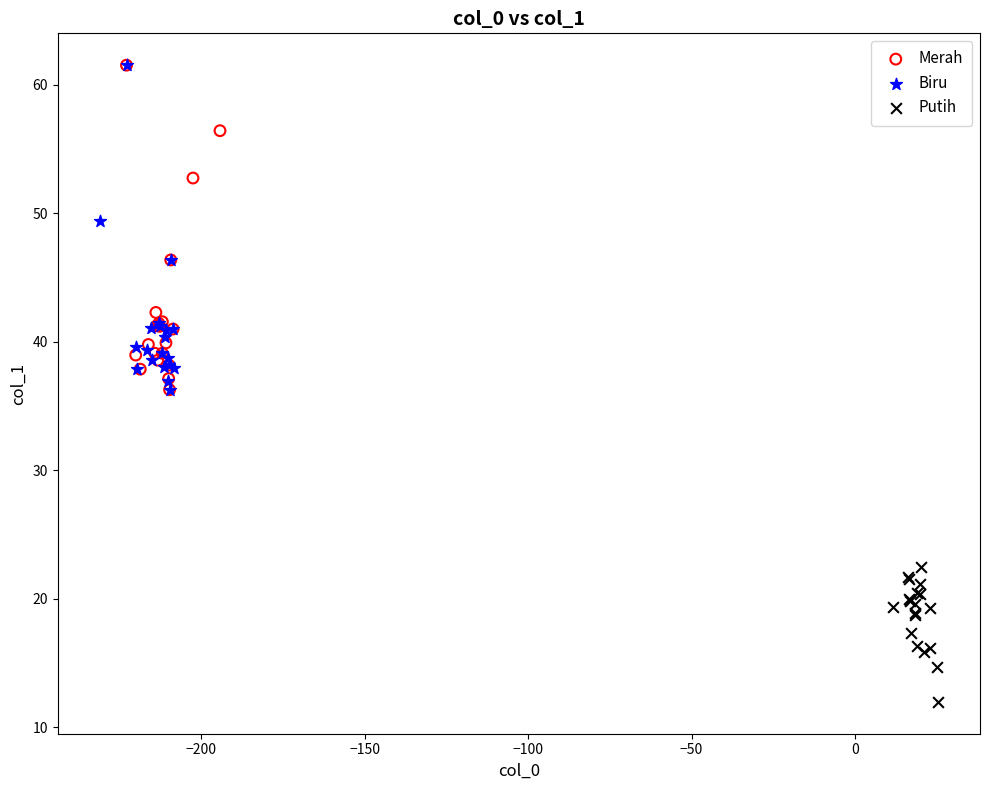

Which series contains the lowest Y value?

Putih